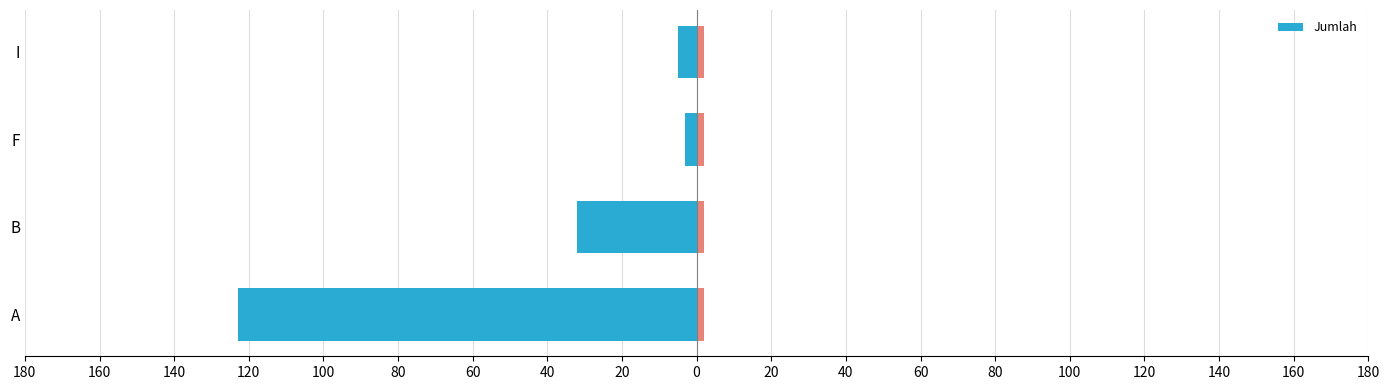

The chart shows a value of -71 at A. True or false?

False